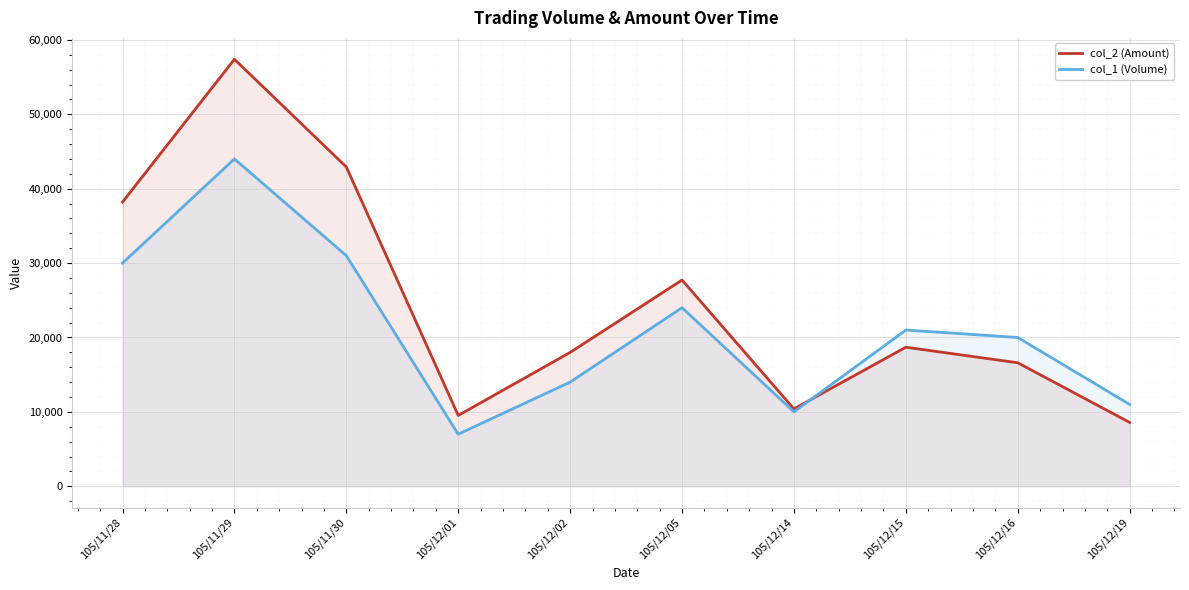

The col_1 (Volume) series shows 17284 at 105/12/19. True or false?

False